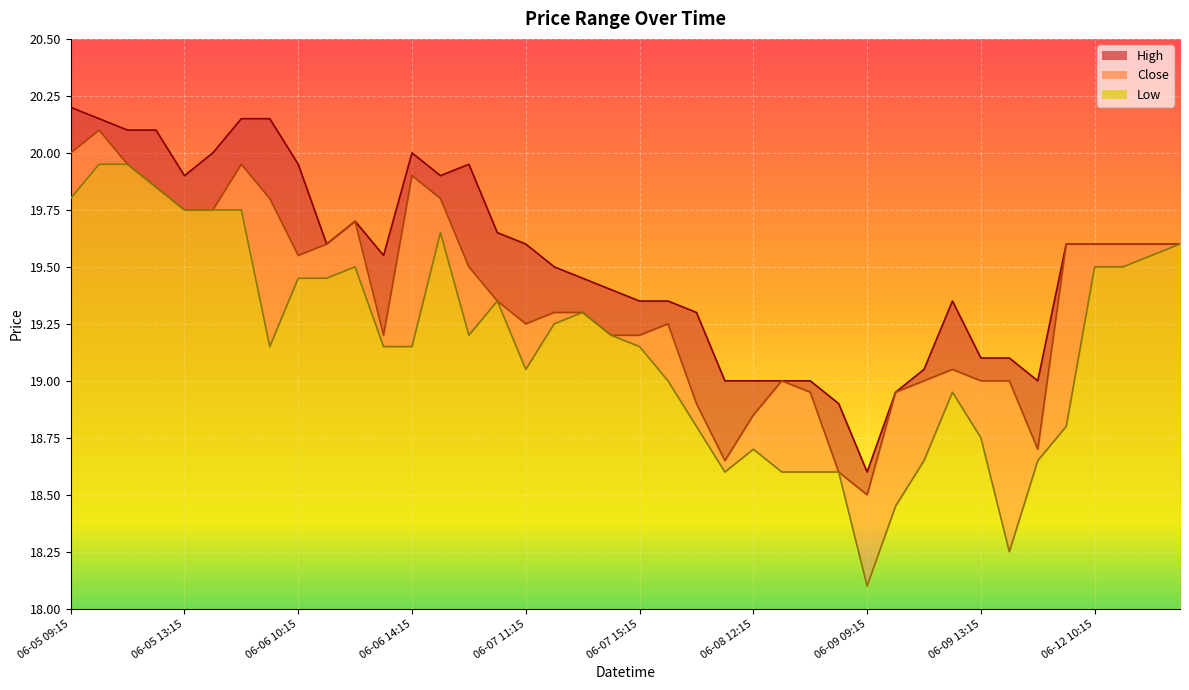

At 06-07 14:15, list the series in order from smallest to largest.

Close, Low, High